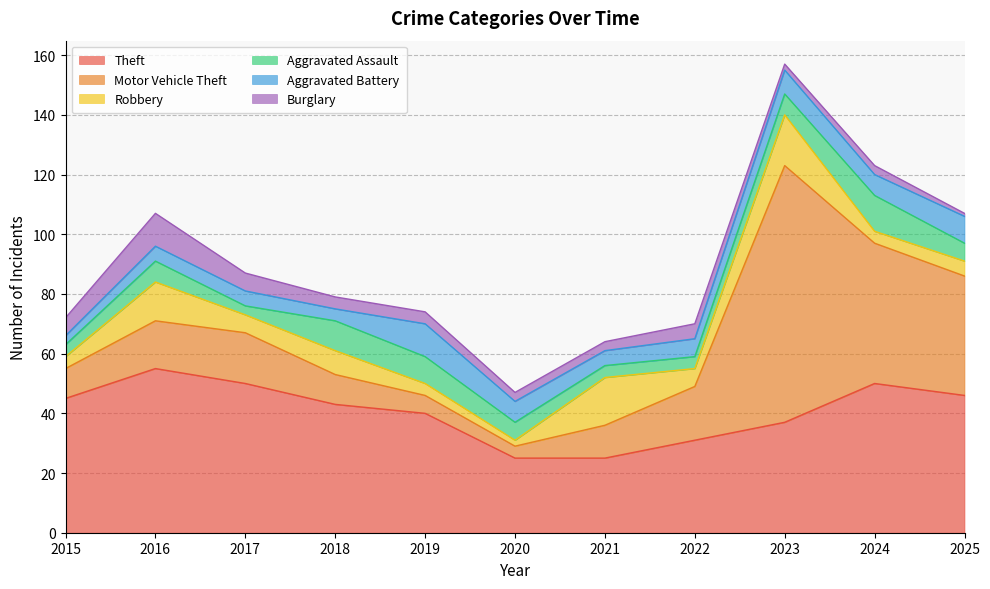

At which label does Motor Vehicle Theft first exceed 16?

2017